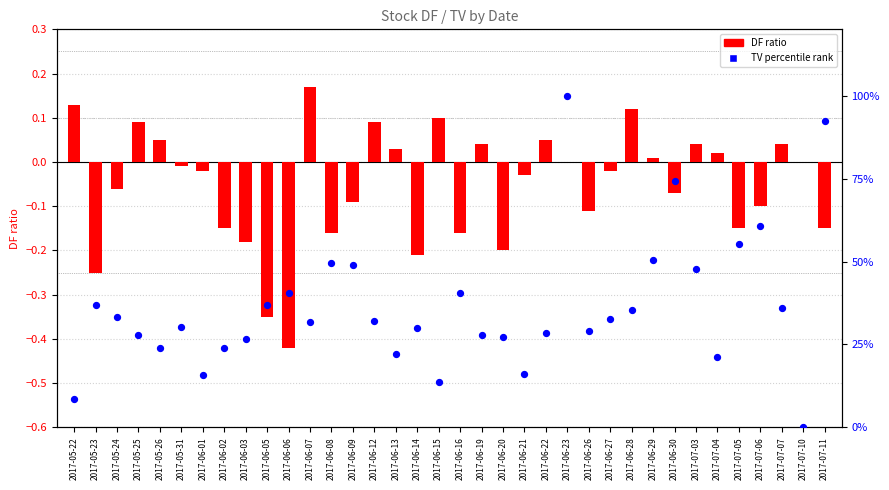

At which category is the sum across all series the highest?

2017-06-23